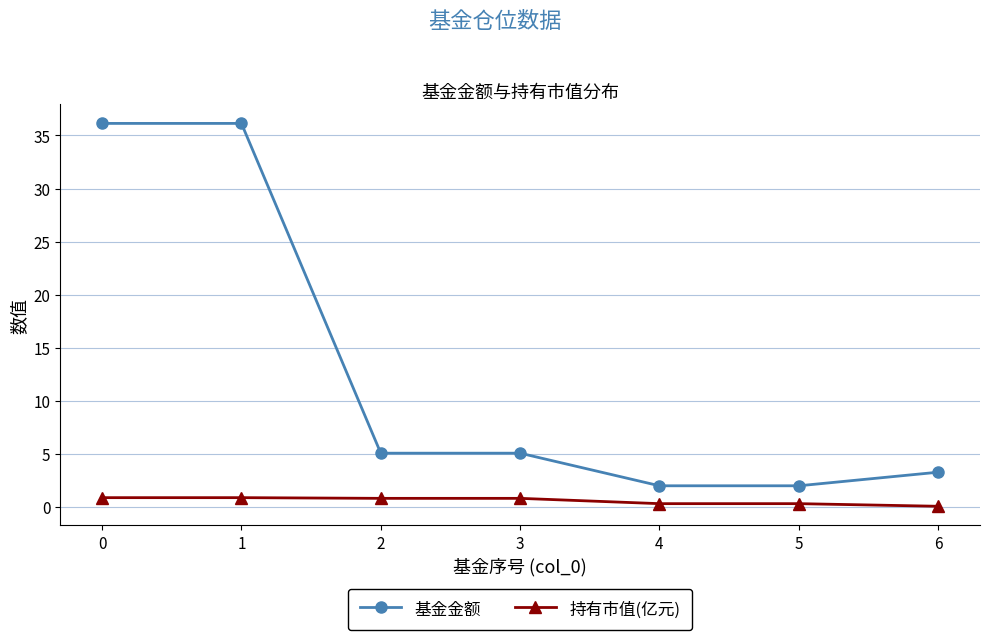

What is the maximum value shown in the chart?

36.1